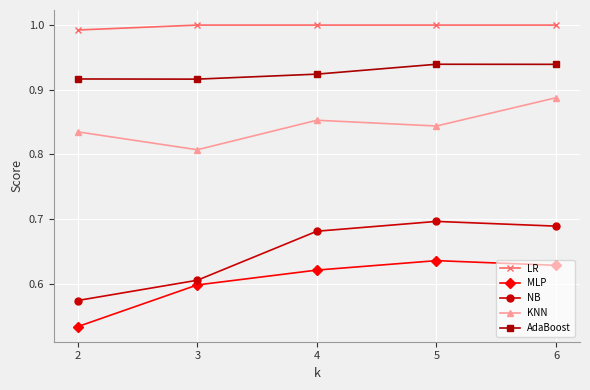

Between 2 and 4, which series saw the biggest shift?

NB